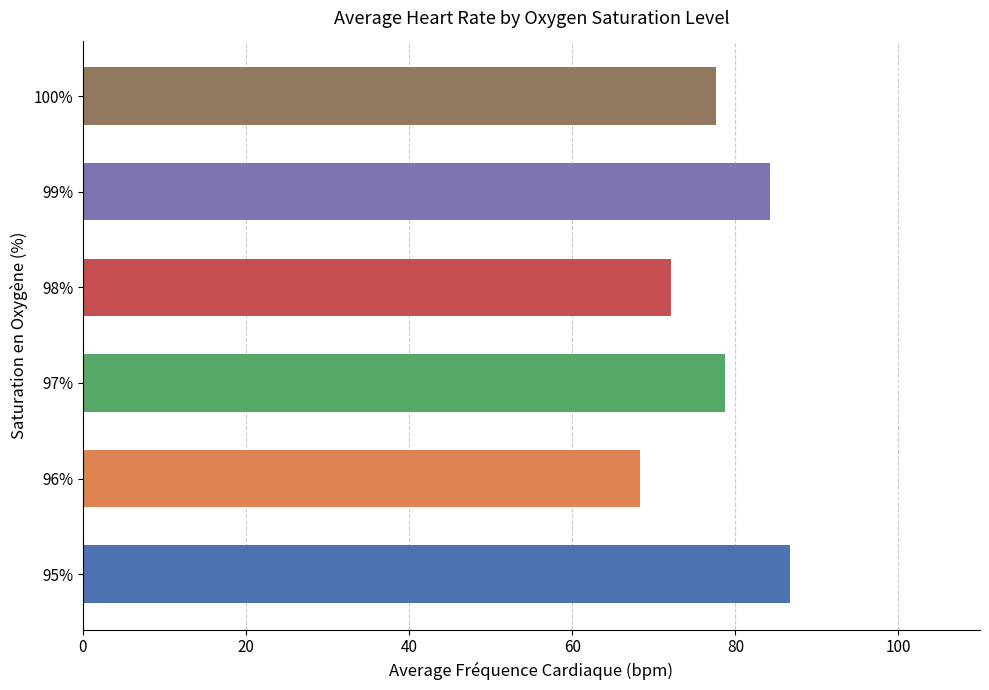

True or false: the data shows 68.2 at 96%.

True